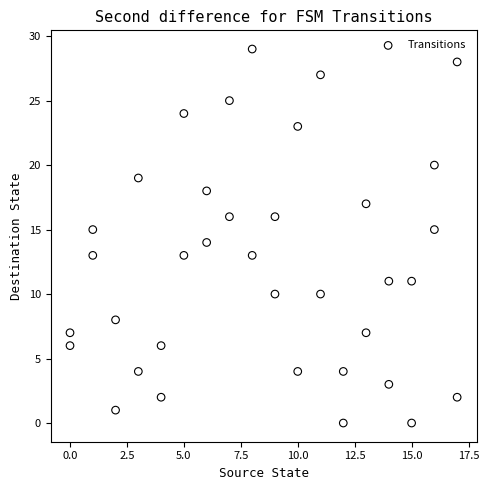

What is the range of X values (max minus min)?

17